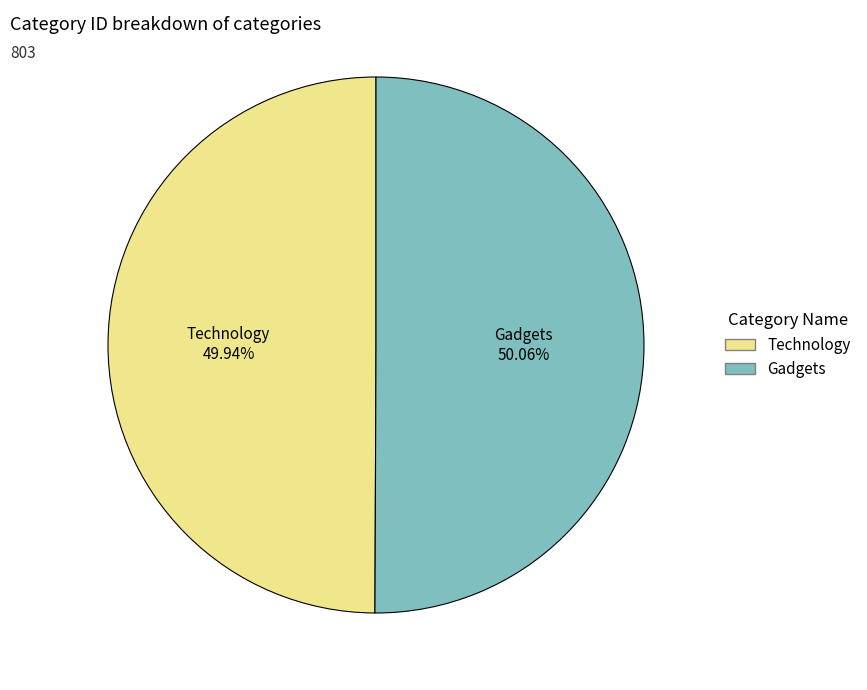

Is there any slice that represents more than half of the pie?

Yes